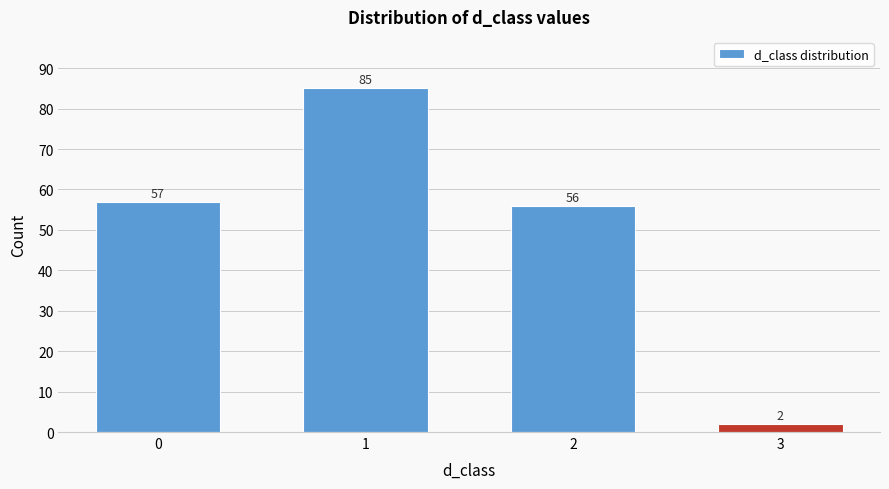

Reading right to left, what are all the values shown in this chart?

2	56	85	57